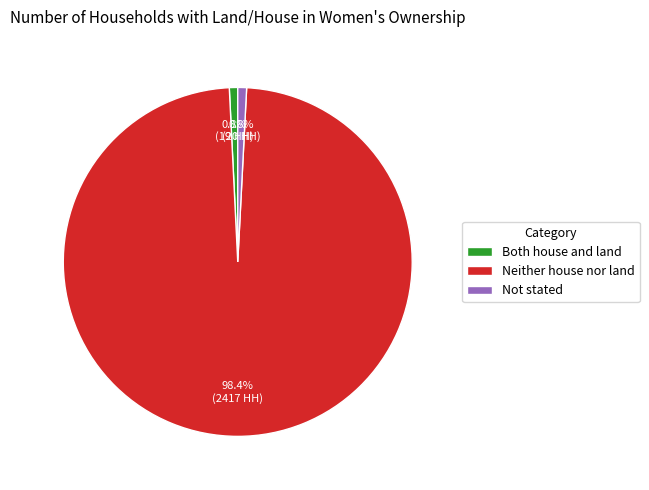

Is there any slice that represents more than half of the pie?

Yes